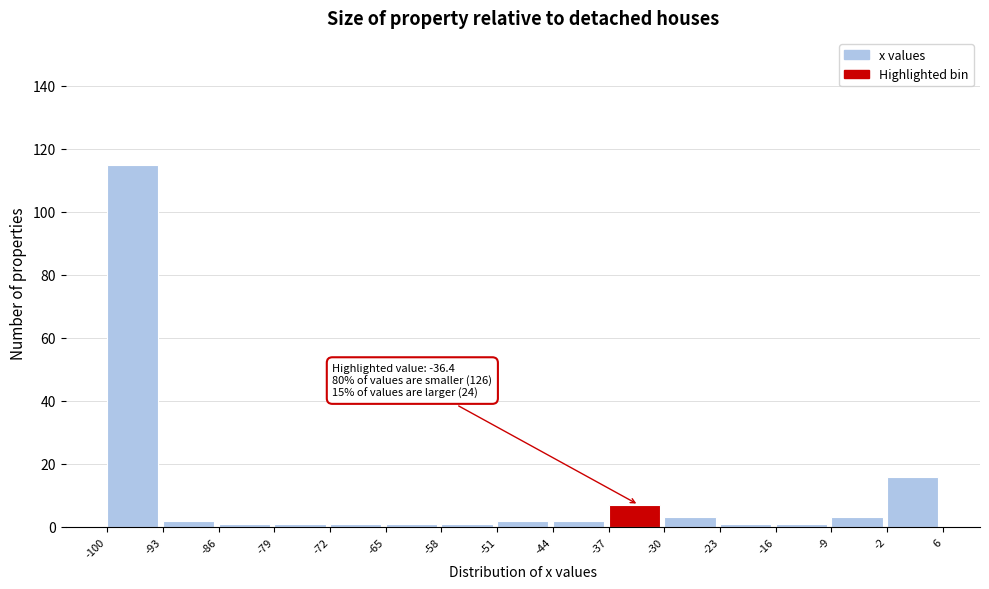

Over which range of the x-axis is the bar tallest?

-100 to -93